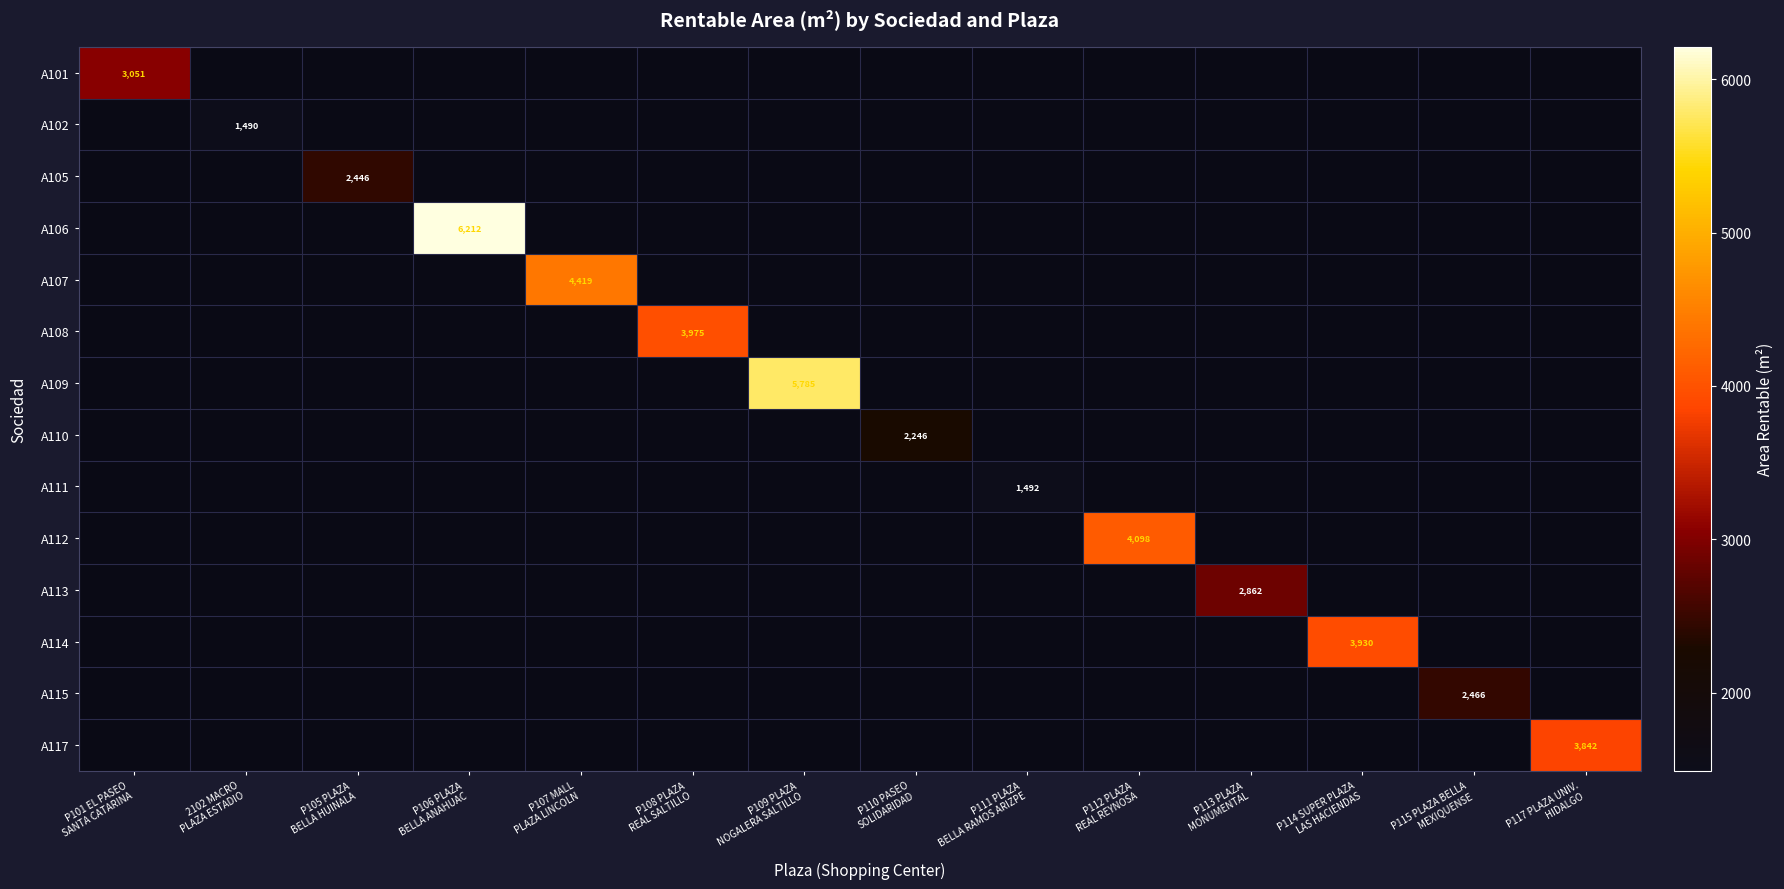

What is the difference between the highest and lowest values at P105 PLAZA
BELLA HUINALA?

2445.6